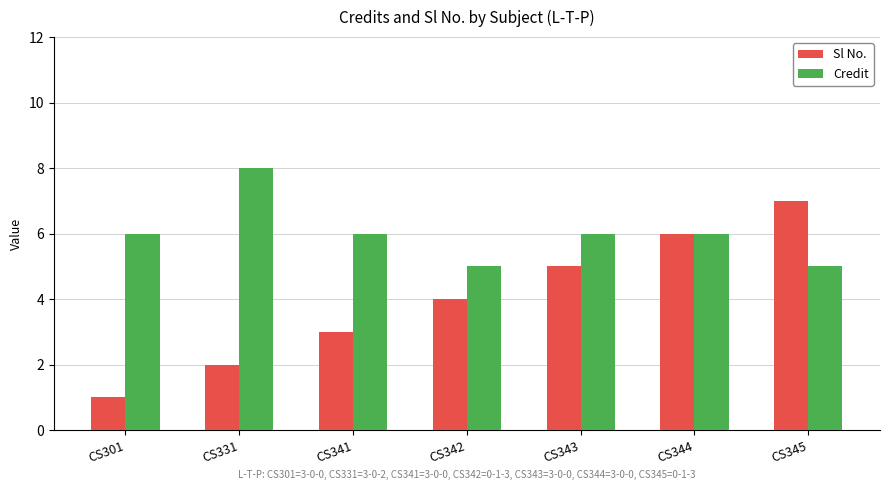

How many bars are there in total?

14